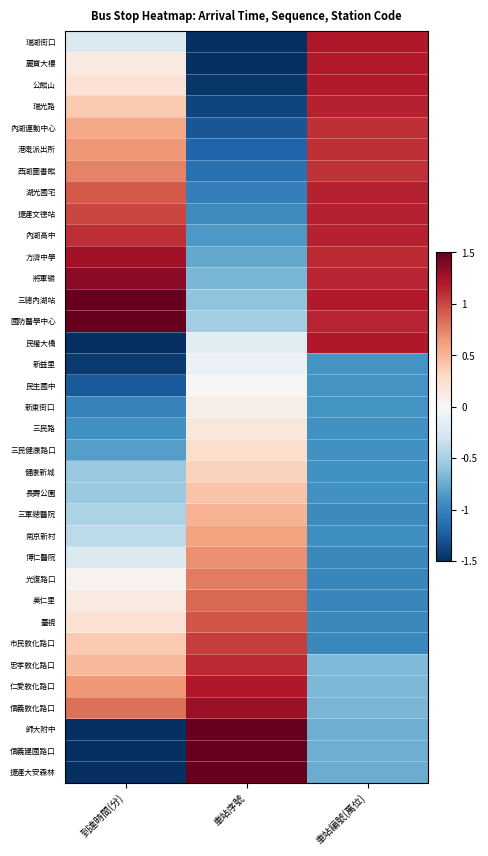

Rank the series at 車站編號(萬位) from highest to lowest value.

民權大橋, 瑞湖街口, 麗寶大樓, 公館山, 三總內湖站, 湖光國宅, 捷運文德站, 內湖高中, 瑞光路, 將軍嶺, 國防醫學中心, 方濟中學, 內湖運動中心, 港墘派出所, 西湖圖書館, 忠孝敦化路口, 仁愛敦化路口, 信義敦化路口, 師大附中, 信義建國路口, 捷運大安森林, 新益里, 民生國中, 新東街口, 健康新城, 長壽公園, 三民路, 三民健康路口, 南京新村, 三軍總醫院, 博仁醫院, 臺視, 市民敦化路口, 美仁里, 光復路口